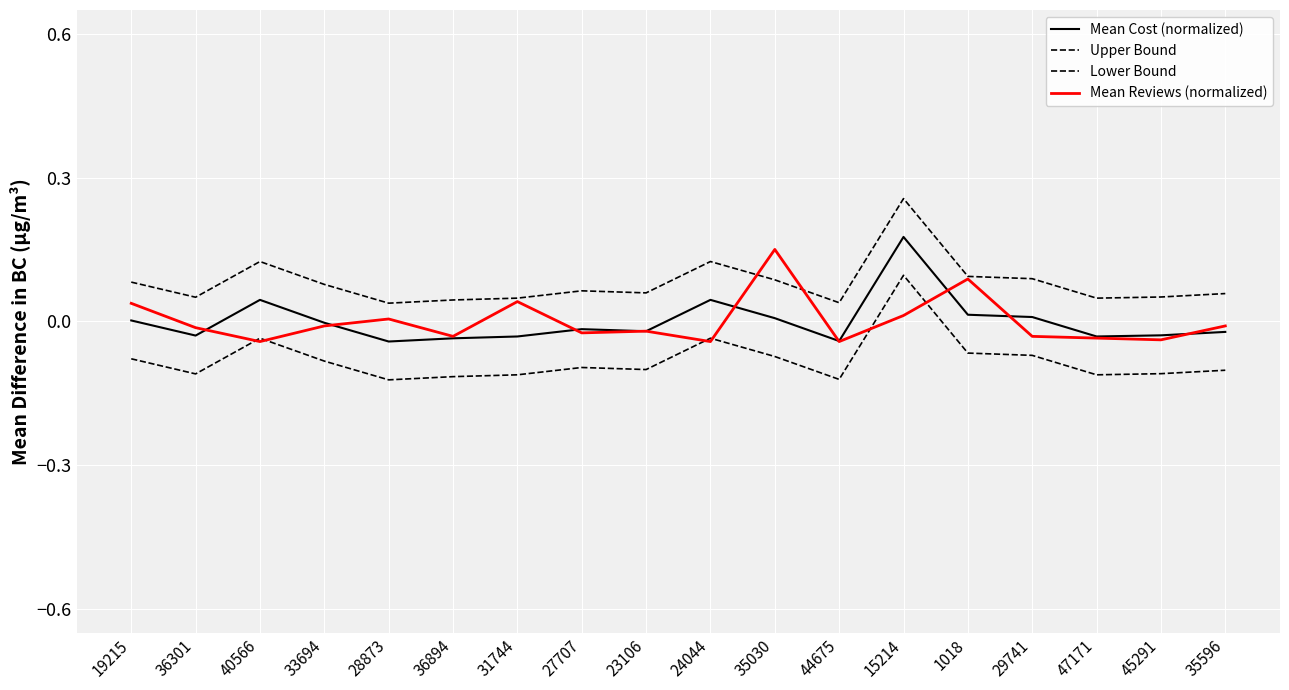

Where is the first local minimum for Lower Bound?

36301